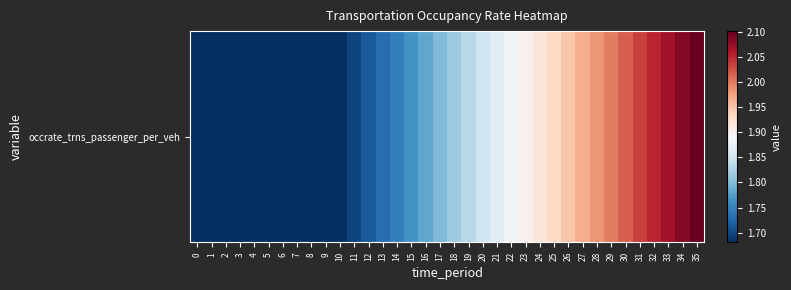

Reading left to right, transcribe all the data shown in this chart.

1.7	1.7	1.7	1.7	1.7	1.7	1.7	1.7	1.7	1.7	1.7	1.7	1.7	1.7	1.7	1.8	1.8	1.8	1.8	1.8	1.8	1.9	1.9	1.9	1.9	1.9	1.9	2.0	2.0	2.0	2.0	2.0	2.1	2.1	2.1	2.1